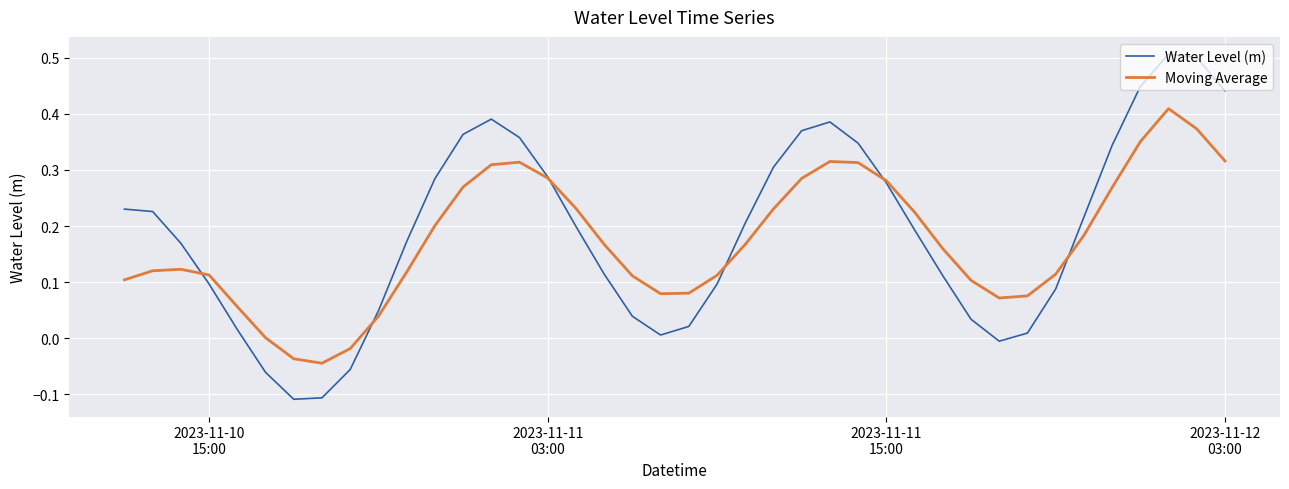

After their last crossing, which series has the higher values: Water Level (m) or Moving Average?

Water Level (m)